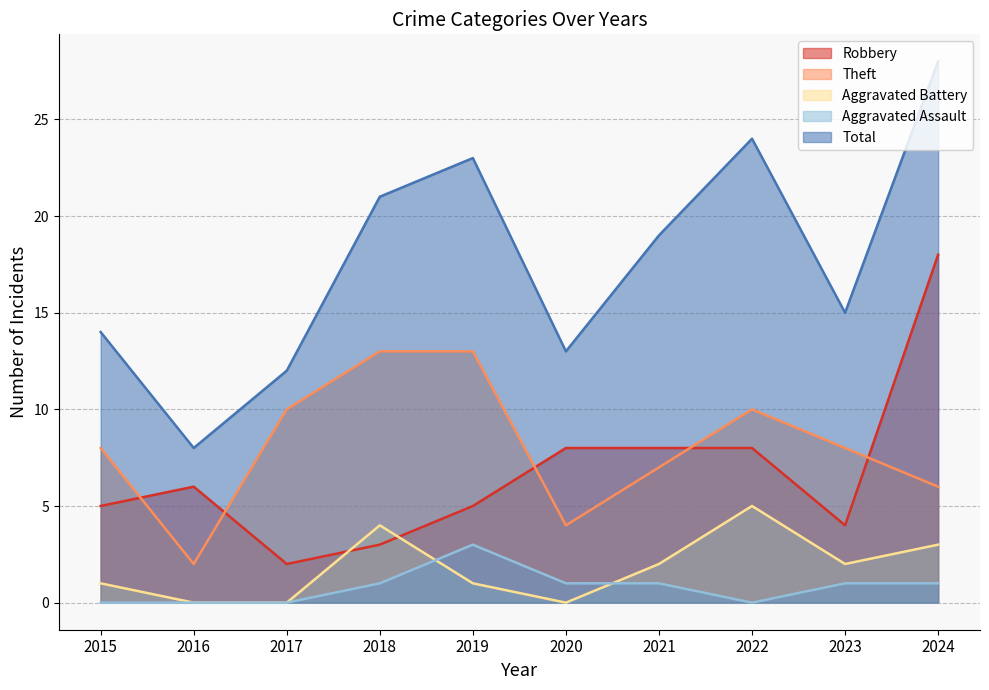

How many interior local peaks does the Total series have?

2